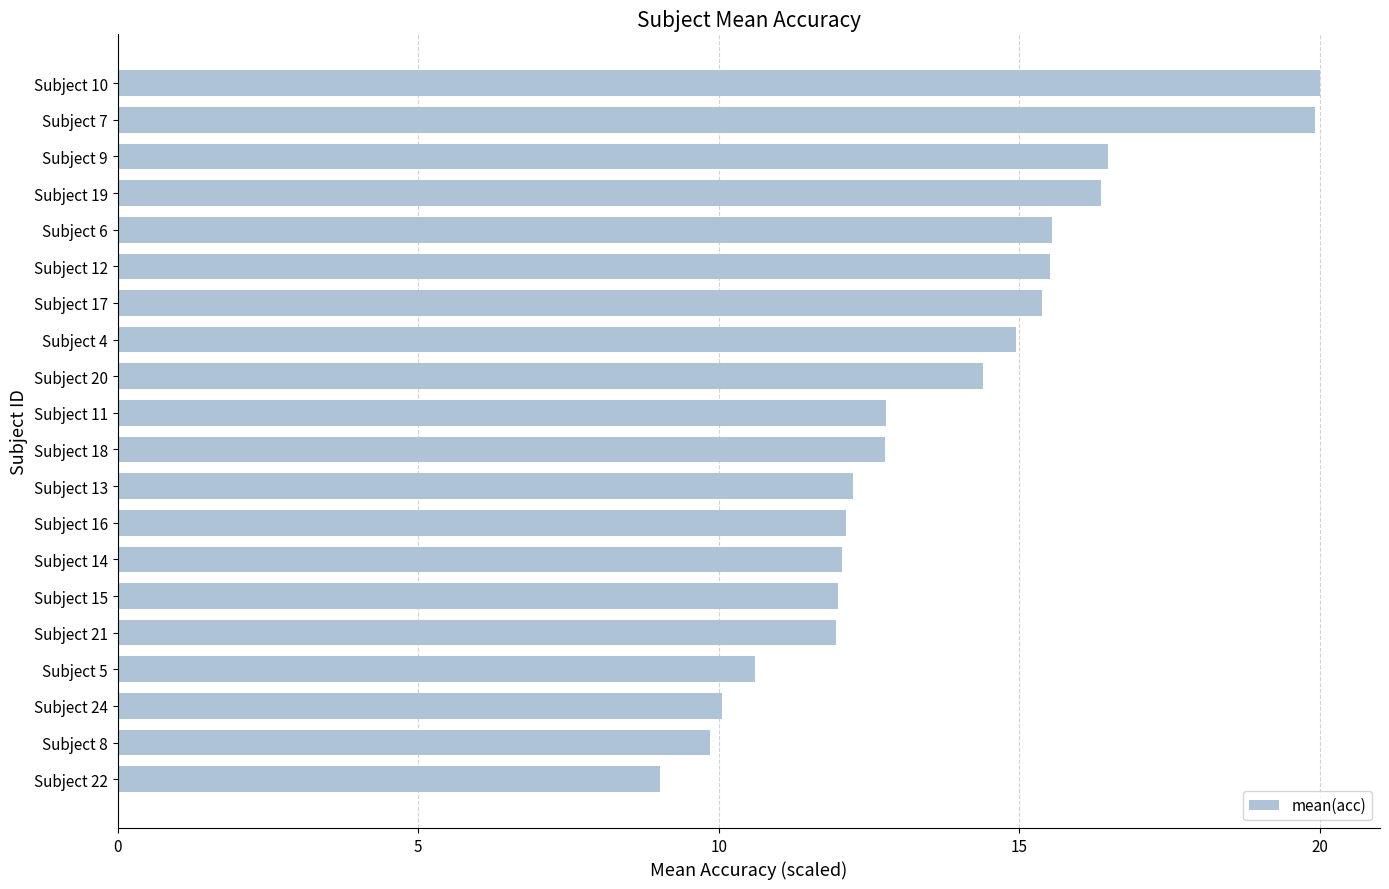

Count the number of data series in this chart.

1